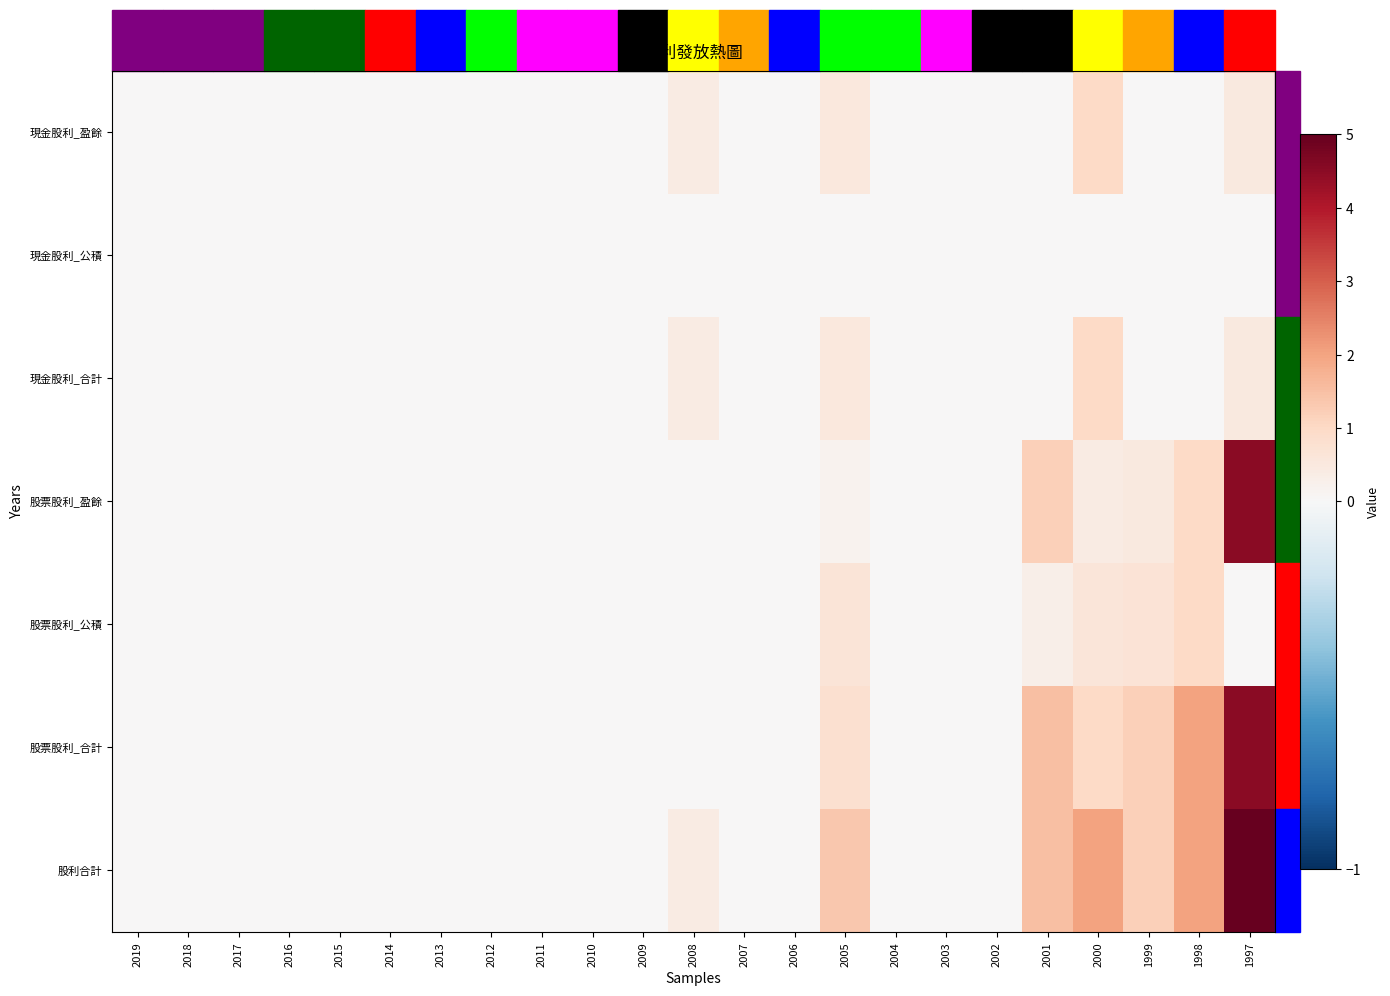

How many distinct data groups are displayed?

7